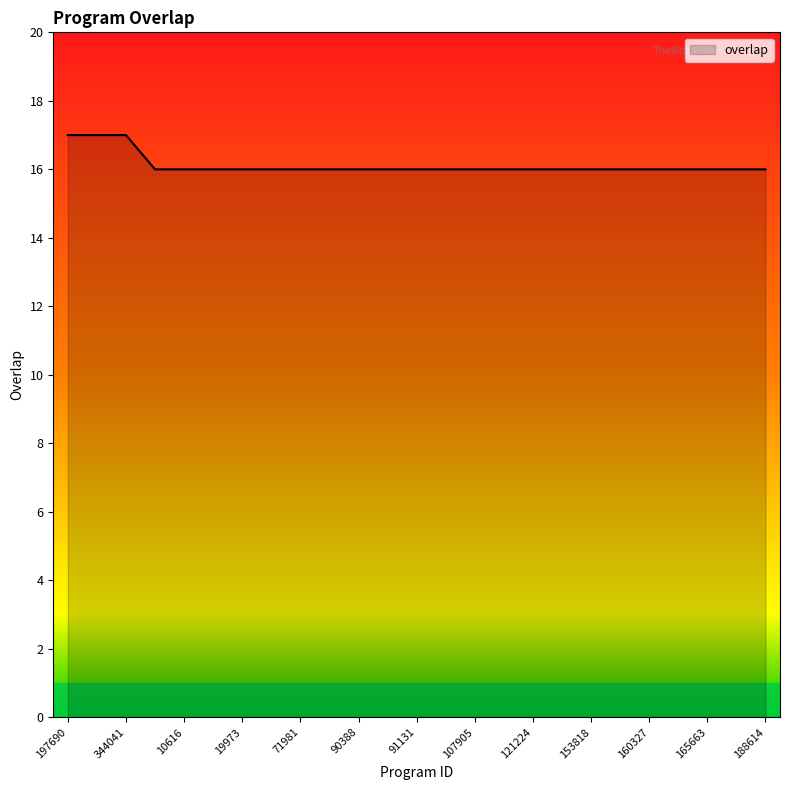

What is the smallest value displayed?

16